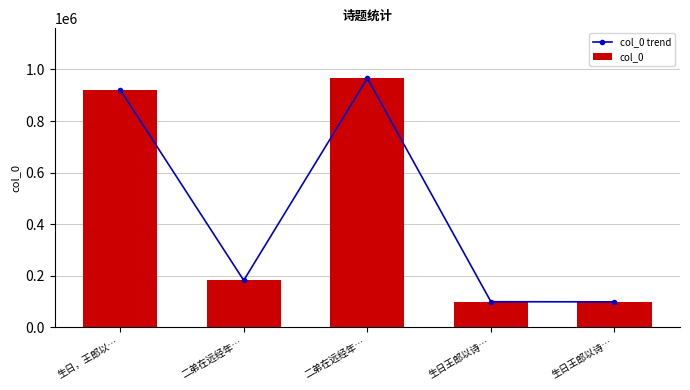

At how many categories does at least one series exceed 820064?

2